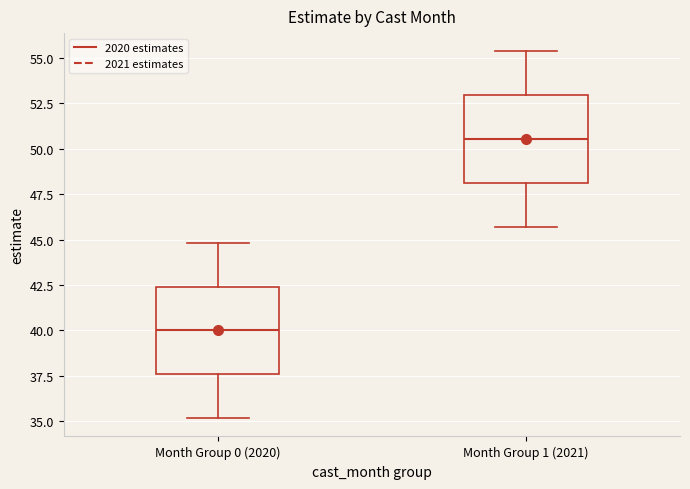

Reading left to right, transcribe this box plot: for each box, give where its median line is, the range the box spans, and where its two whiskers end, as read against the y-axis. The values are not printed on the chart, so give them approximately, as read against the axis.

Month Group 0 (2020): median 40.0, box 37.5 to 42.5, whiskers 35.0 to 45.0
Month Group 1 (2021): median 50.5, box 48.0 to 53.0, whiskers 45.5 to 55.5